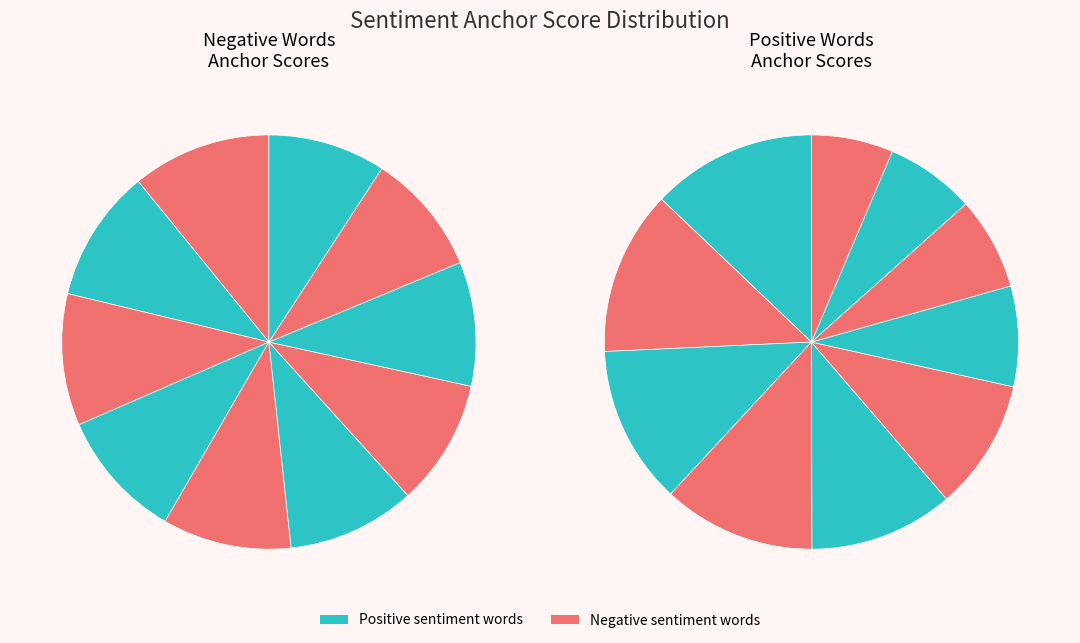

Is it true that ripped is 11% of the pie?

True